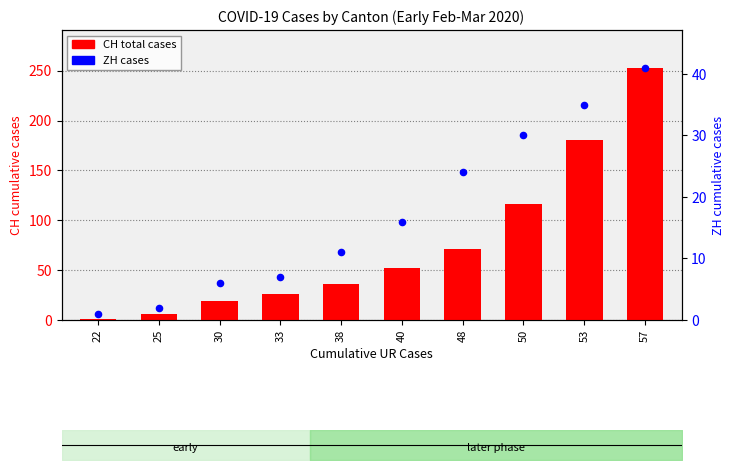

Which series has the largest total across all categories?

CH (total)